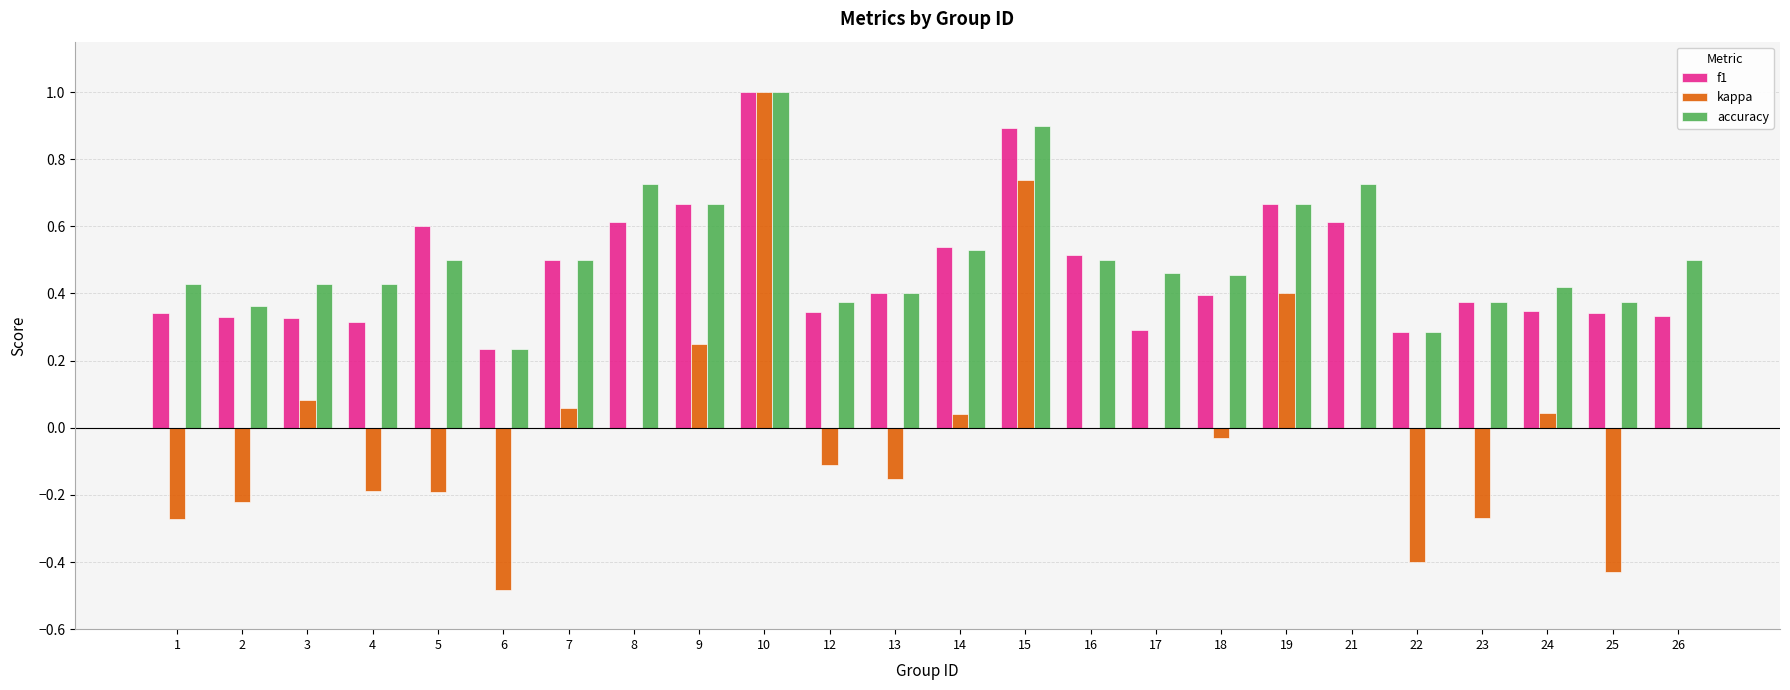

Is it true that accuracy equals 0.1 at 6?

False